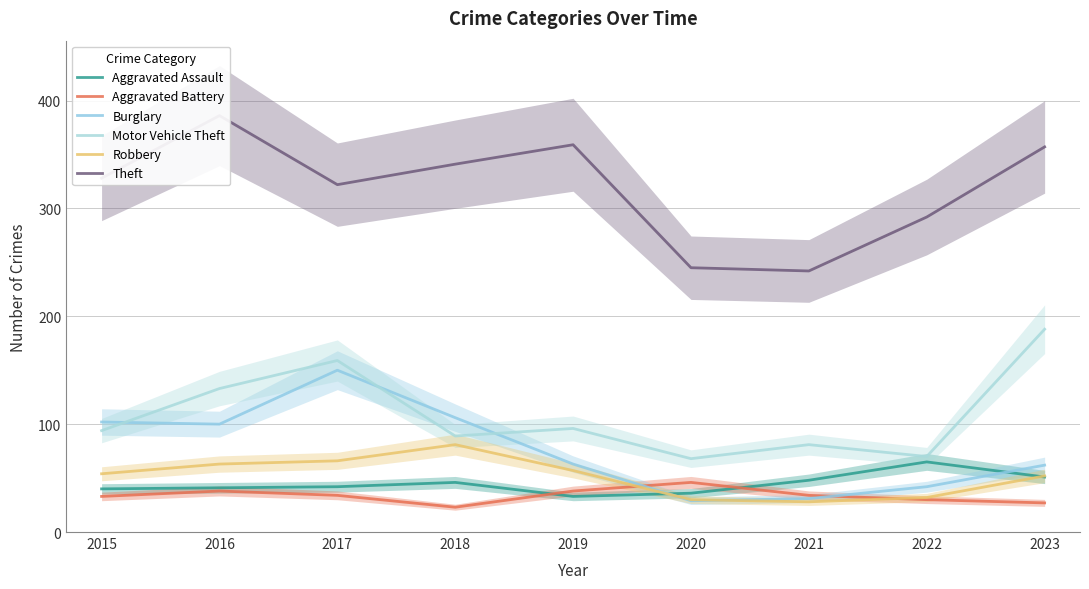

In Motor Vehicle Theft, how many points are higher than both neighbors (excluding endpoints)?

3